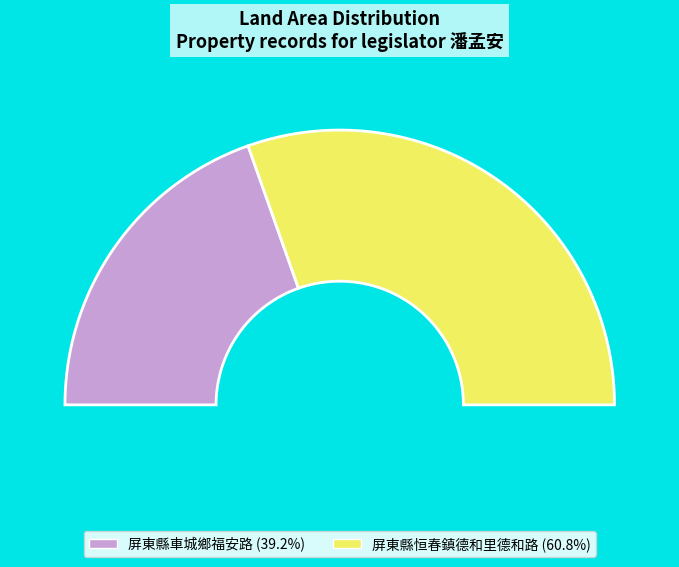

To the nearest percent, what is the difference between the largest and smallest slice percentages?

22%